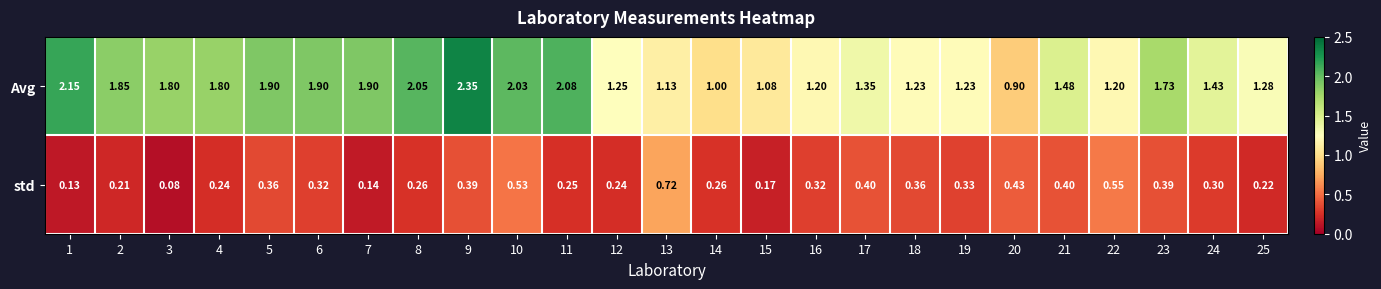

Which series has the largest total across all categories?

Avg